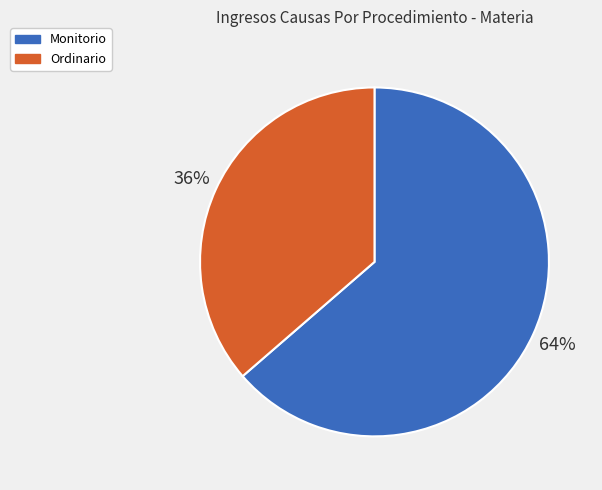

Between Monitorio and Ordinario, which is larger?

Monitorio